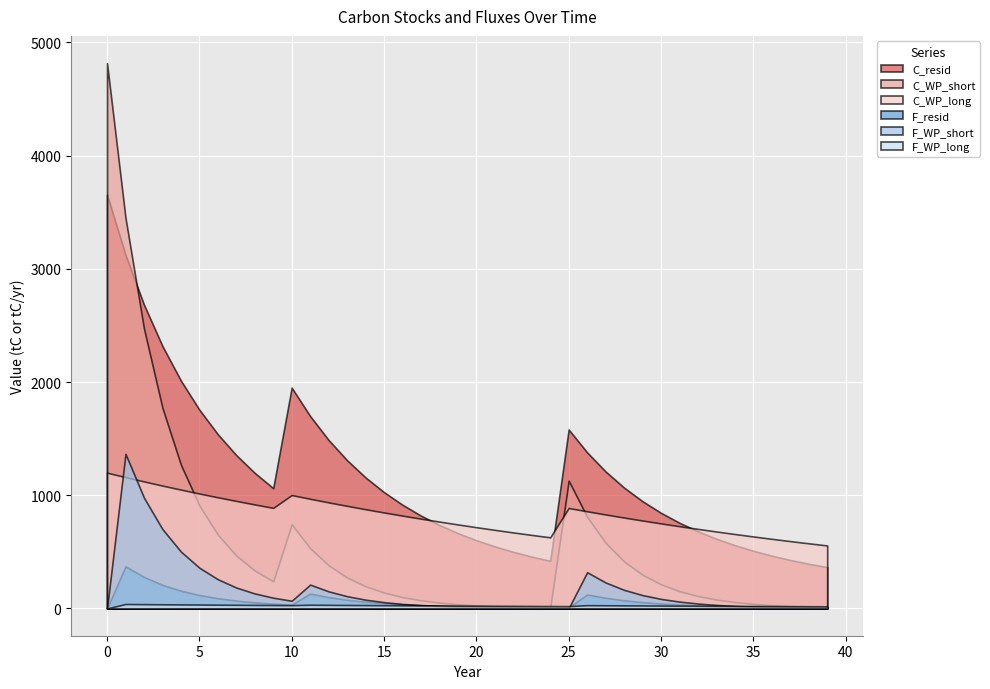

What is the value of the F_WP_short point at the 13th from the left?

150.9